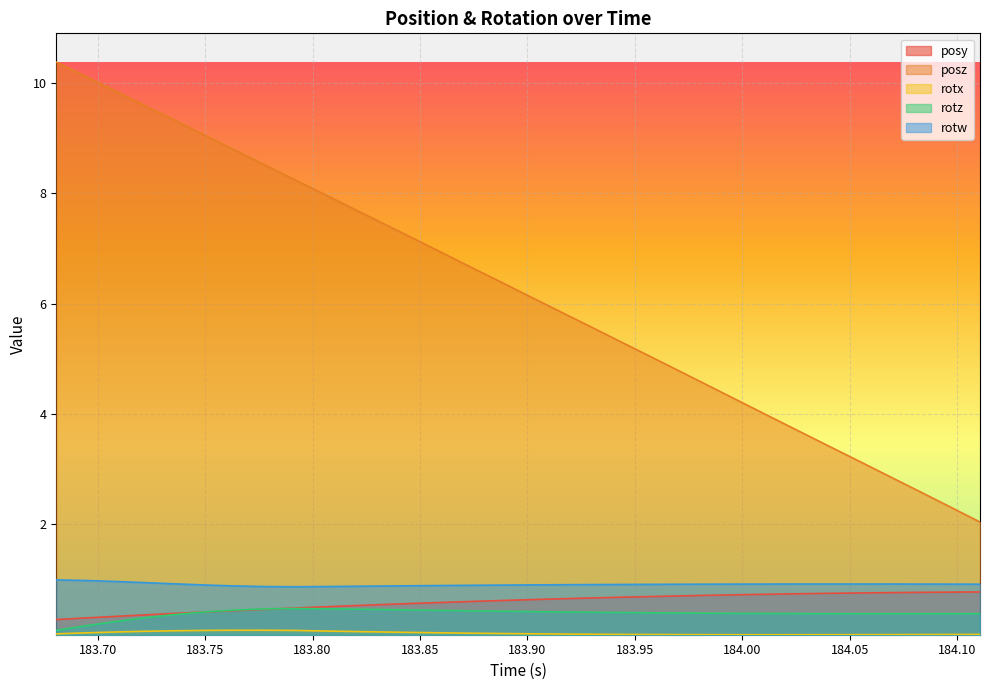

The rotz series shows 0.8 at 183.8331. True or false?

False